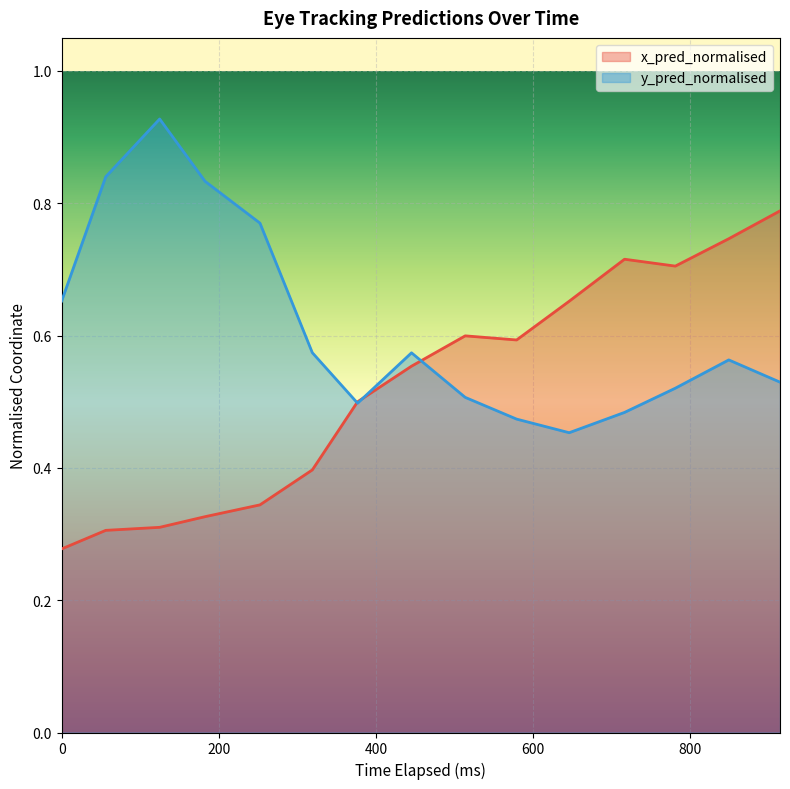

Reading left to right, list all the values displayed in this chart.

x_pred_normalised: 0.3	0.3	0.3	0.3	0.3	0.4	0.5	0.6	0.6	0.6	0.7	0.7	0.7	0.7	0.8
y_pred_normalised: 0.7	0.8	0.9	0.8	0.8	0.6	0.5	0.6	0.5	0.5	0.5	0.5	0.5	0.6	0.5